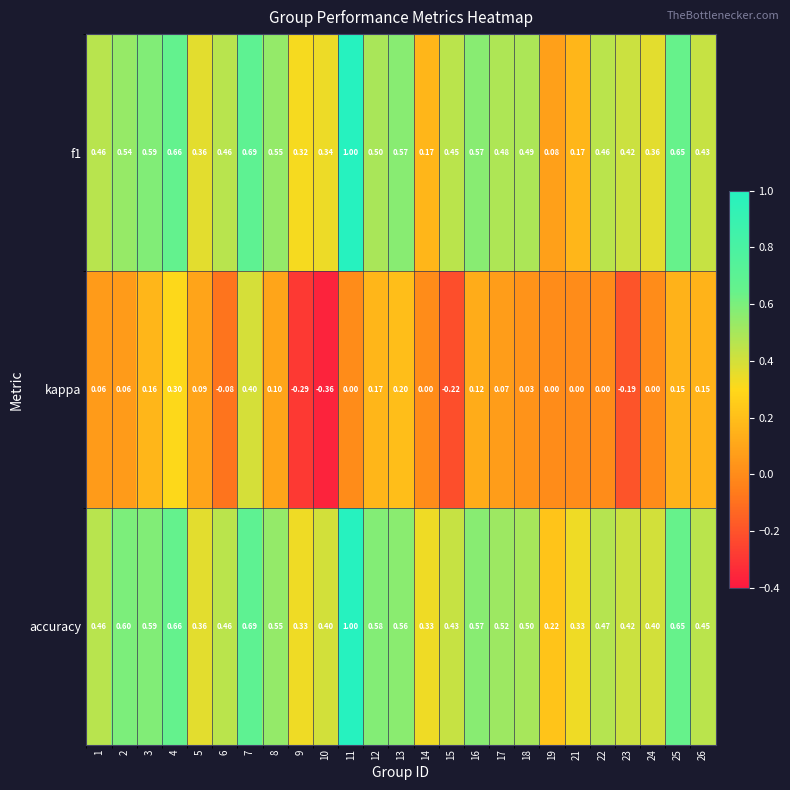

Which series has the largest total across all categories?

accuracy